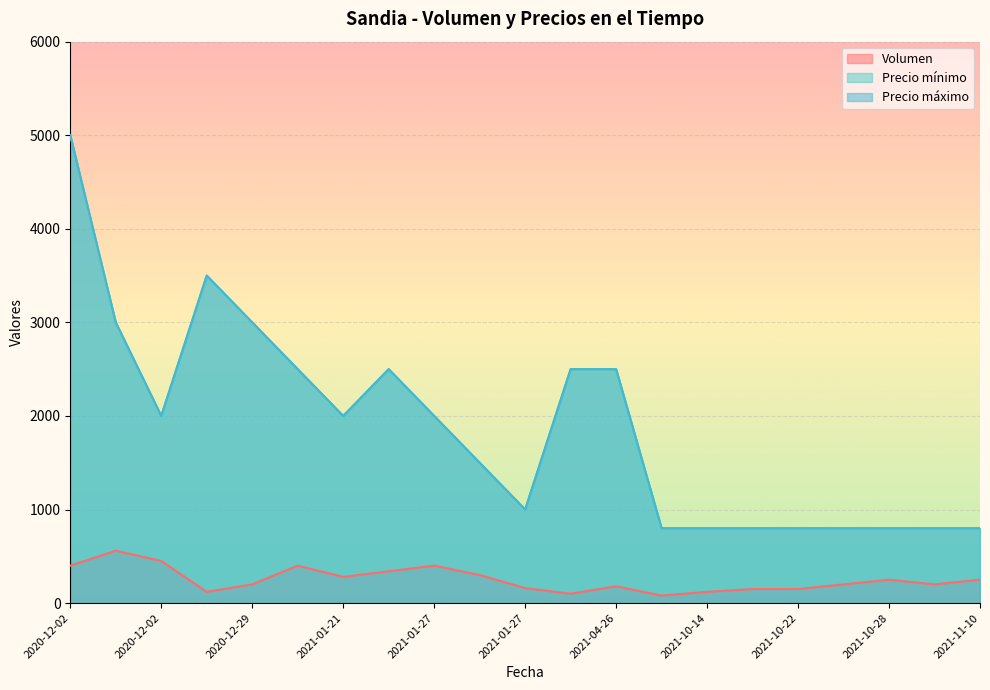

What is the approximate value of Volumen at 2021-04-26, to the nearest 5?

180